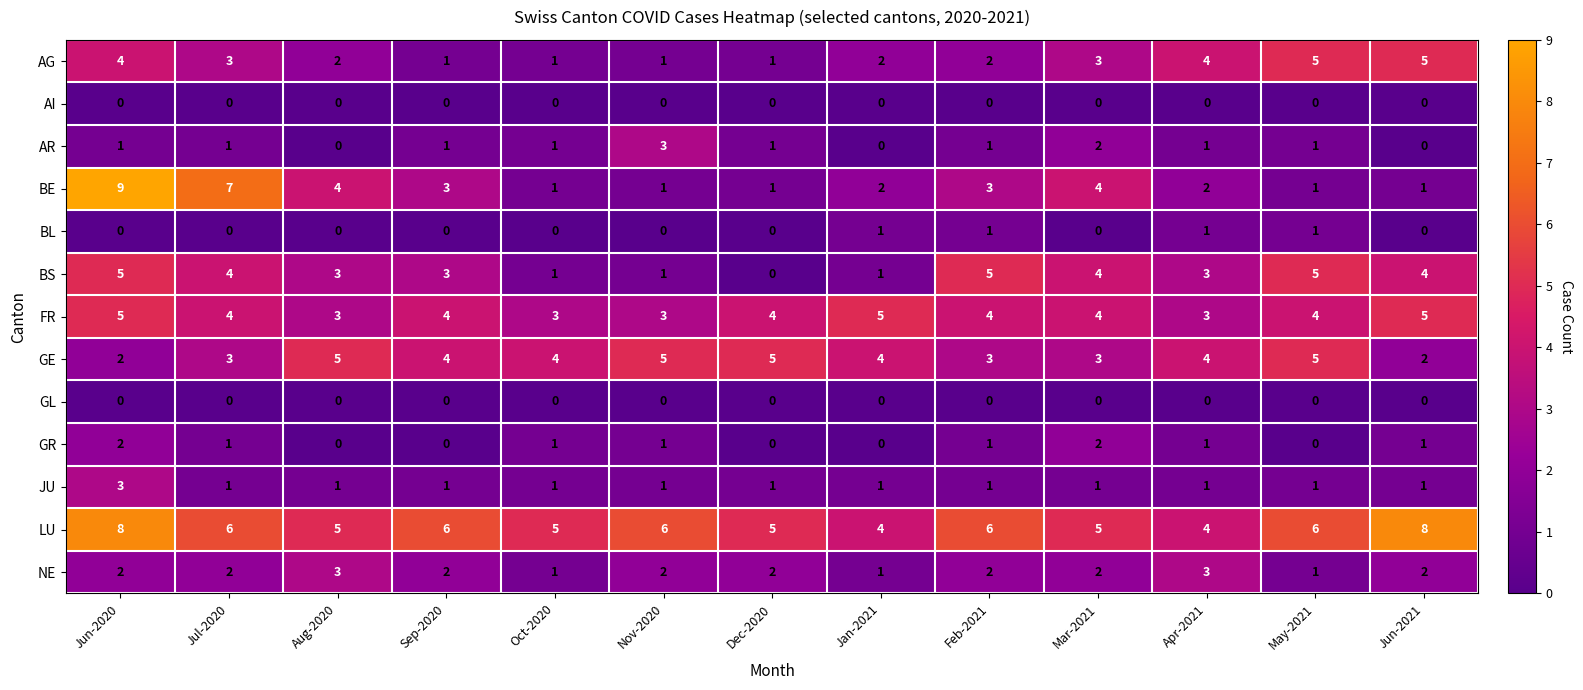

Is it true that BS equals 5 at Feb-2021?

True